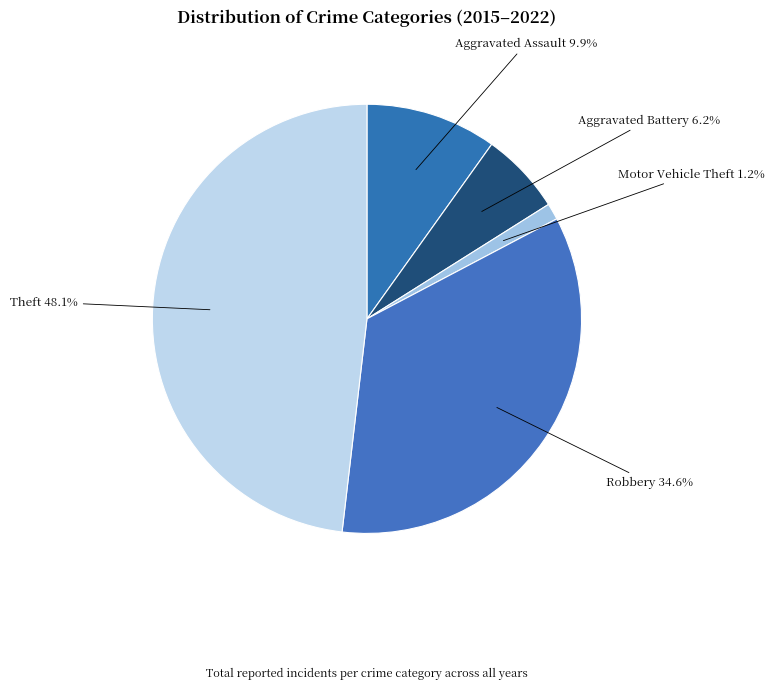

How many slices are in this pie chart?

5